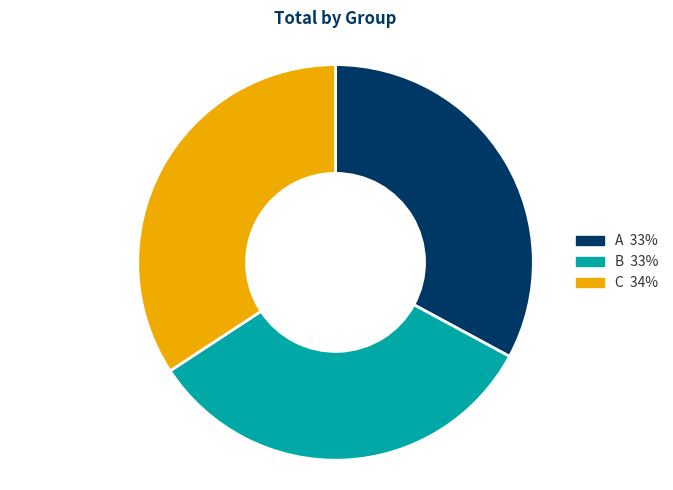

Which has a higher value, C or B?

C